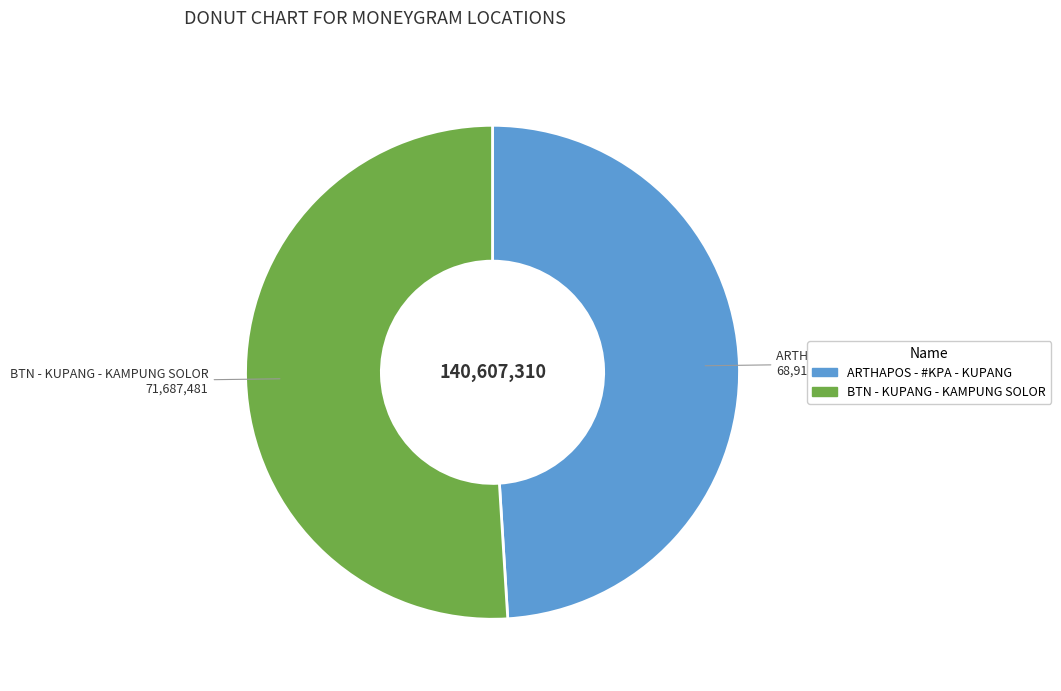

Rank the categories by value from highest to lowest.

BTN - KUPANG - KAMPUNG SOLOR, ARTHAPOS - #KPA - KUPANG